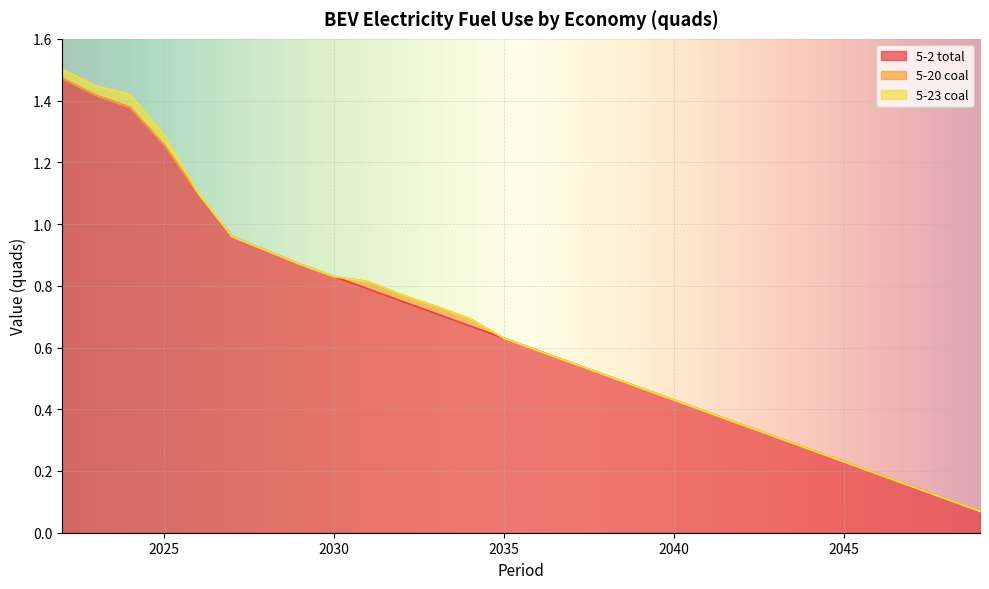

At how many categories does at least one series exceed 0?

28